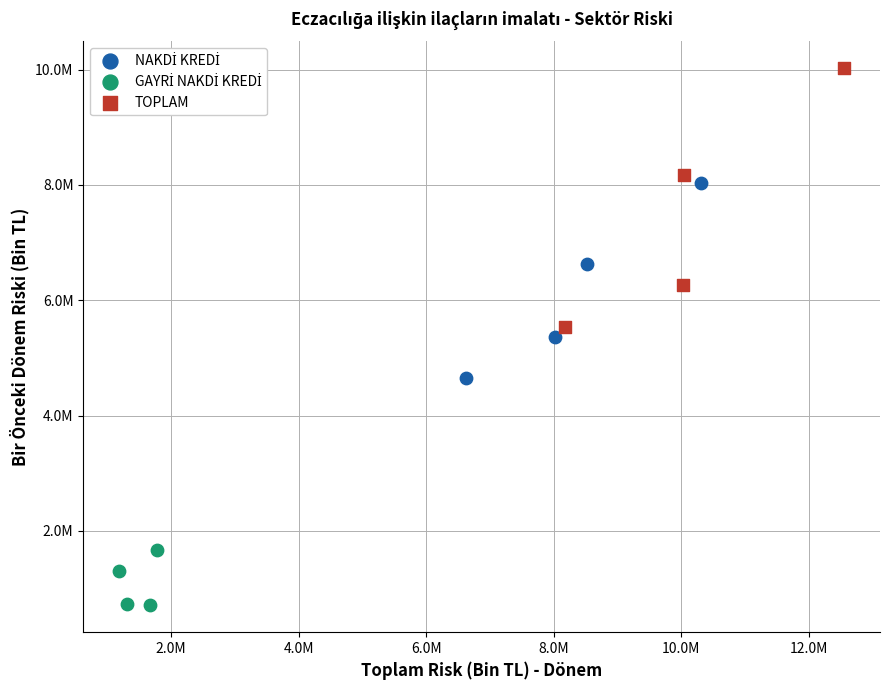

Which series has the largest Y range (max minus min)?

TOPLAM